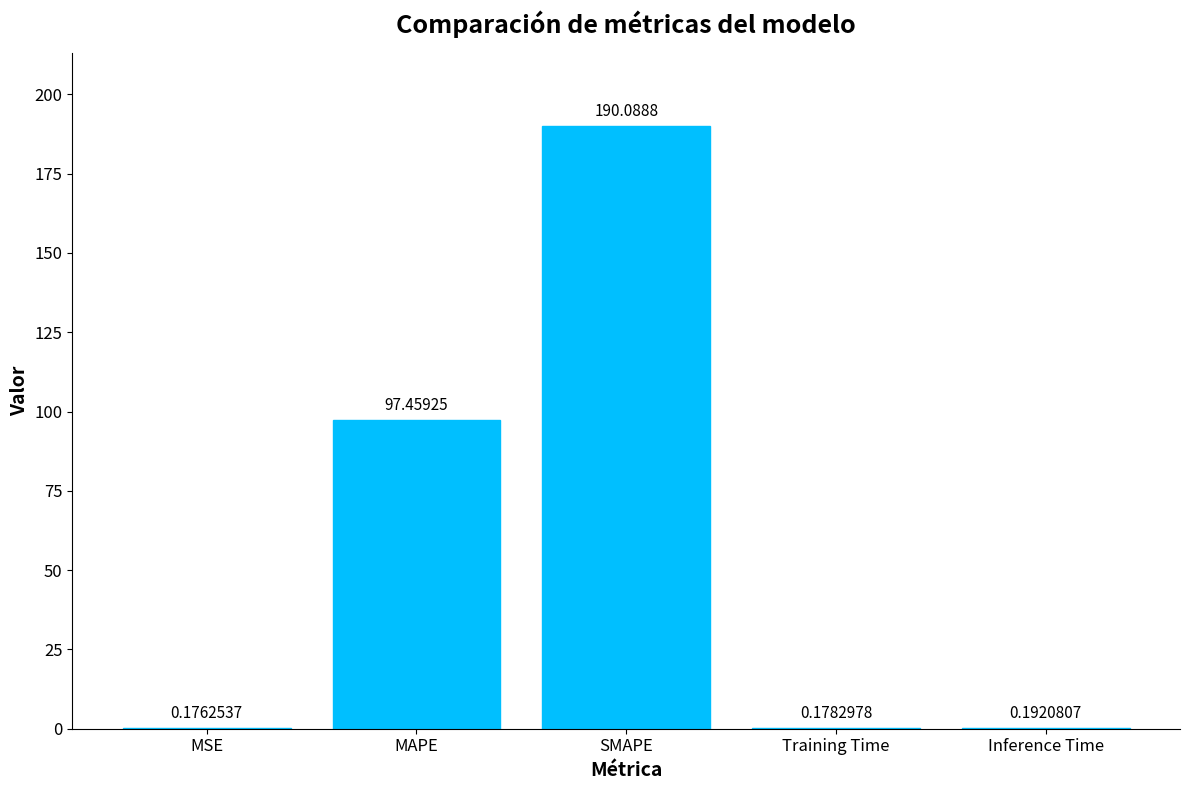

What is the sum of the values at MAPE and Training Time?

97.6